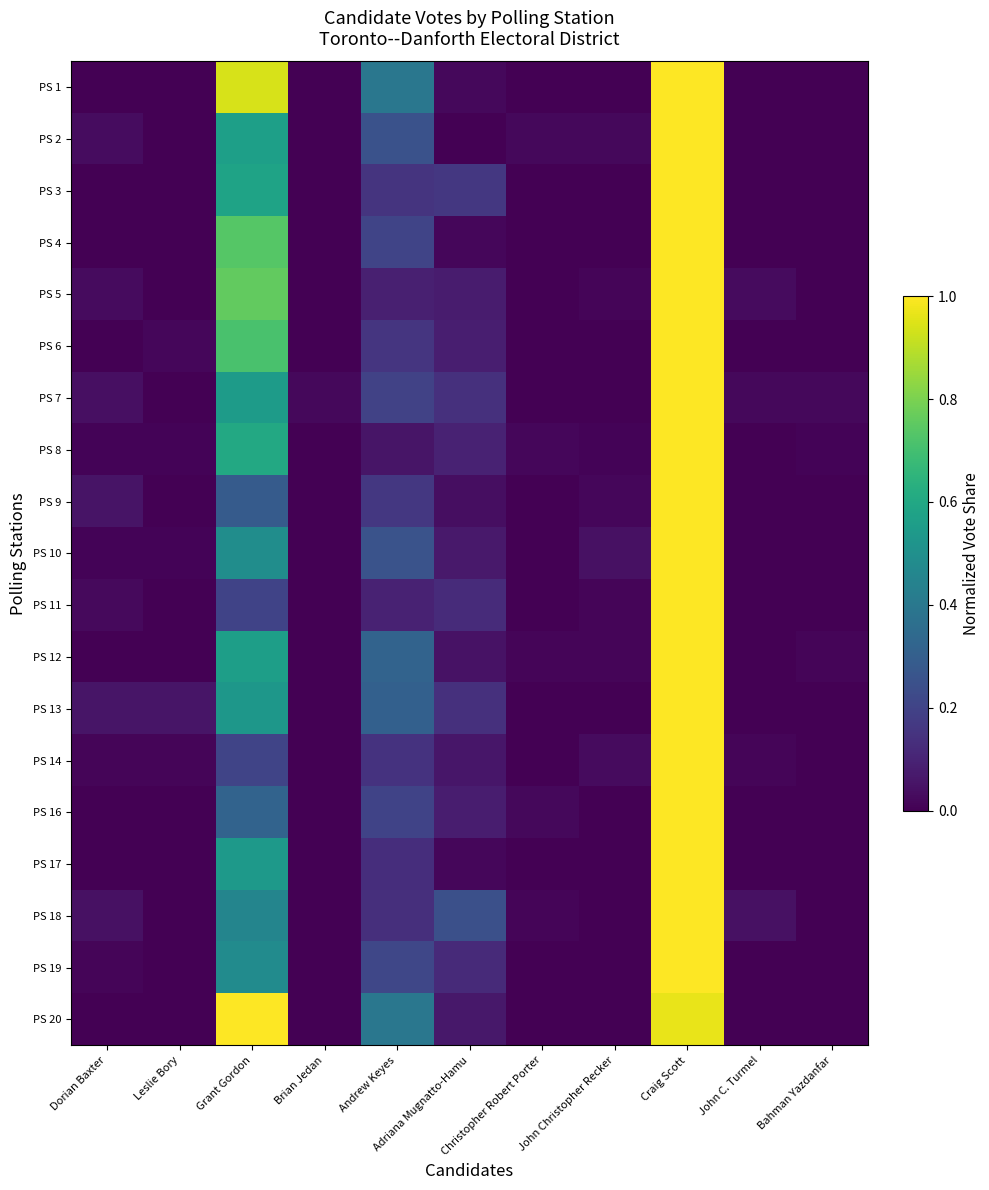

Between Leslie Bory and Christopher Robert Porter, which is larger?

Leslie Bory